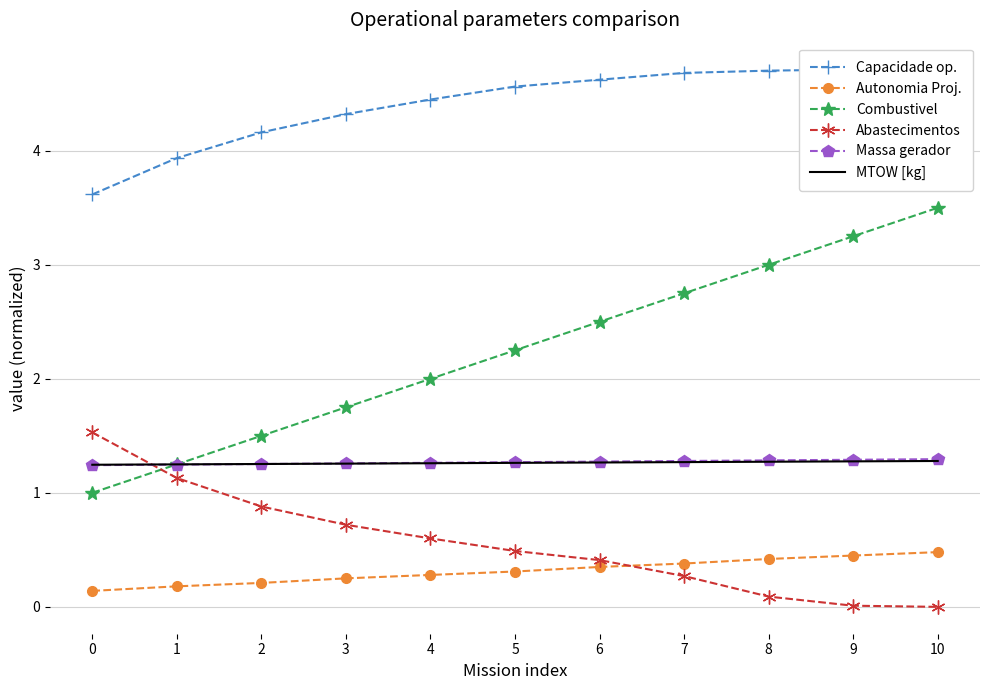

True or false: Autonomia Proj. has a value of 0.2 at 3.

False